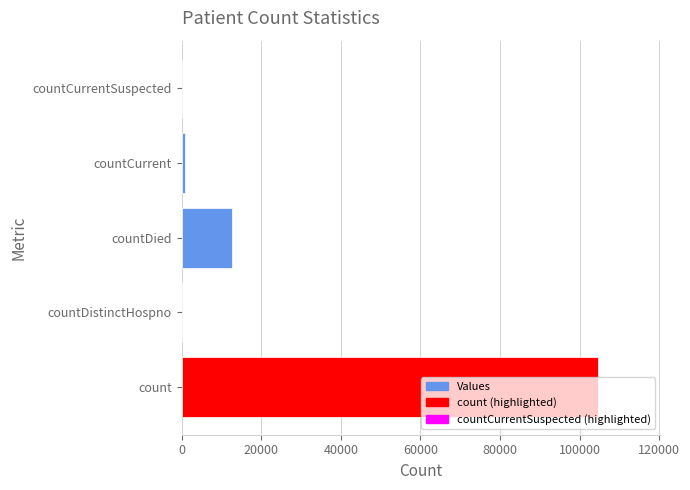

What is the sum of all values?

118058